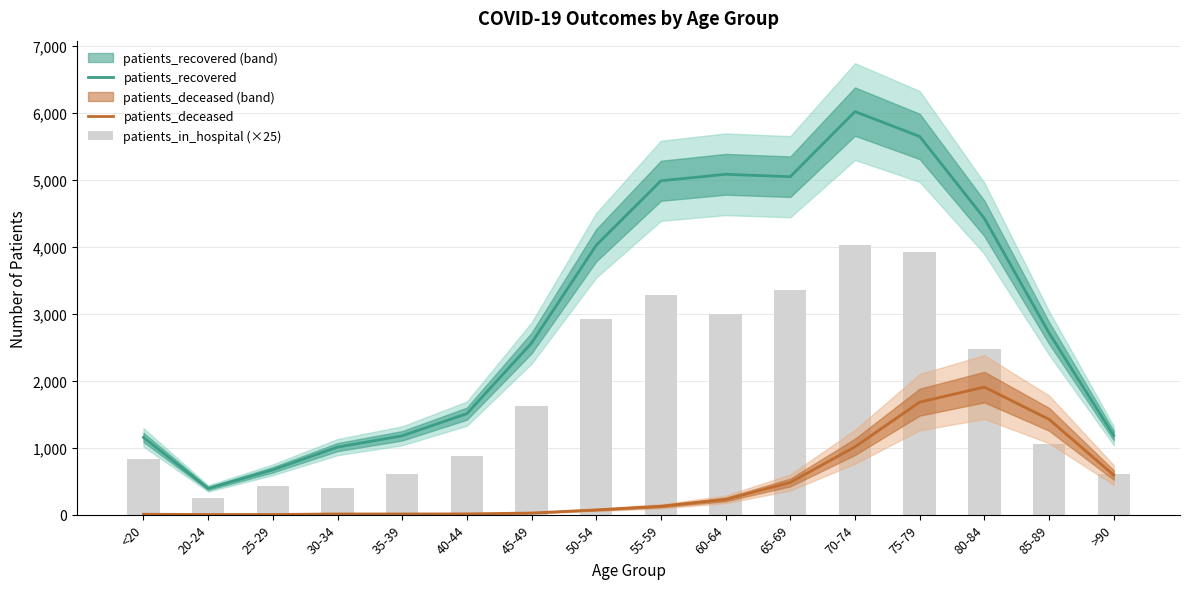

Which series changed the most between 50-54 and 85-89?

patients_in_hospital (×25)